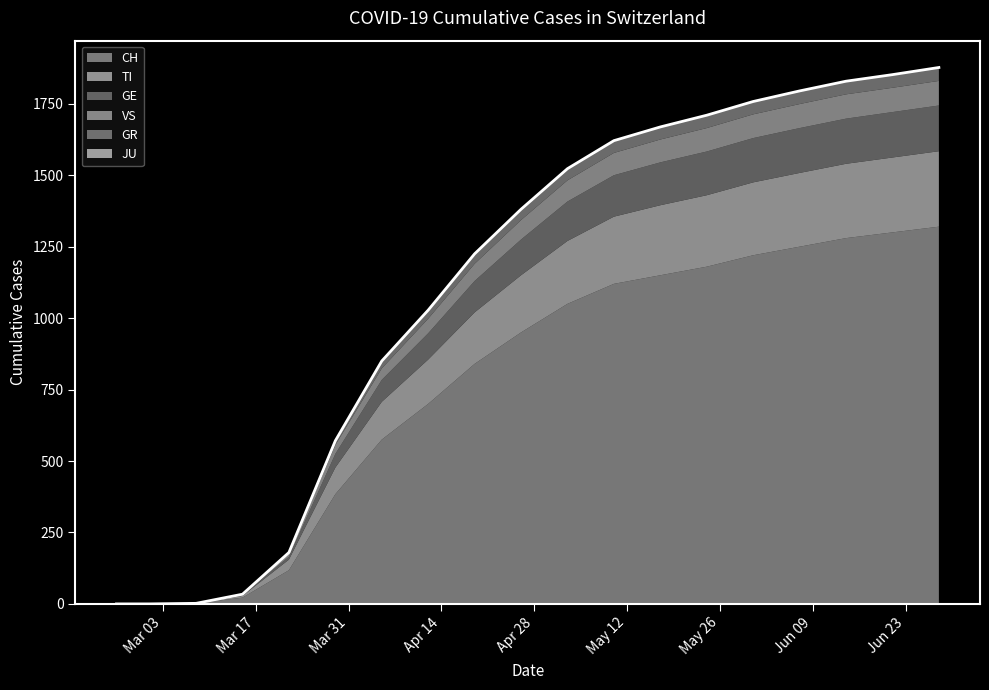

What are all the series names shown in the legend?

CH, TI, GE, VS, GR, JU